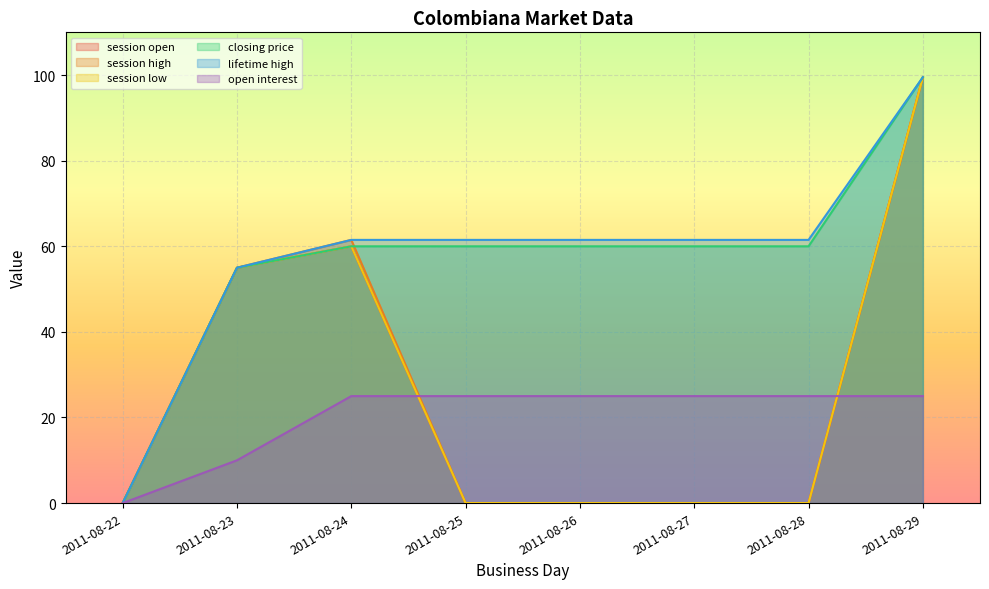

At which label is session low closest to 49?

2011-08-23